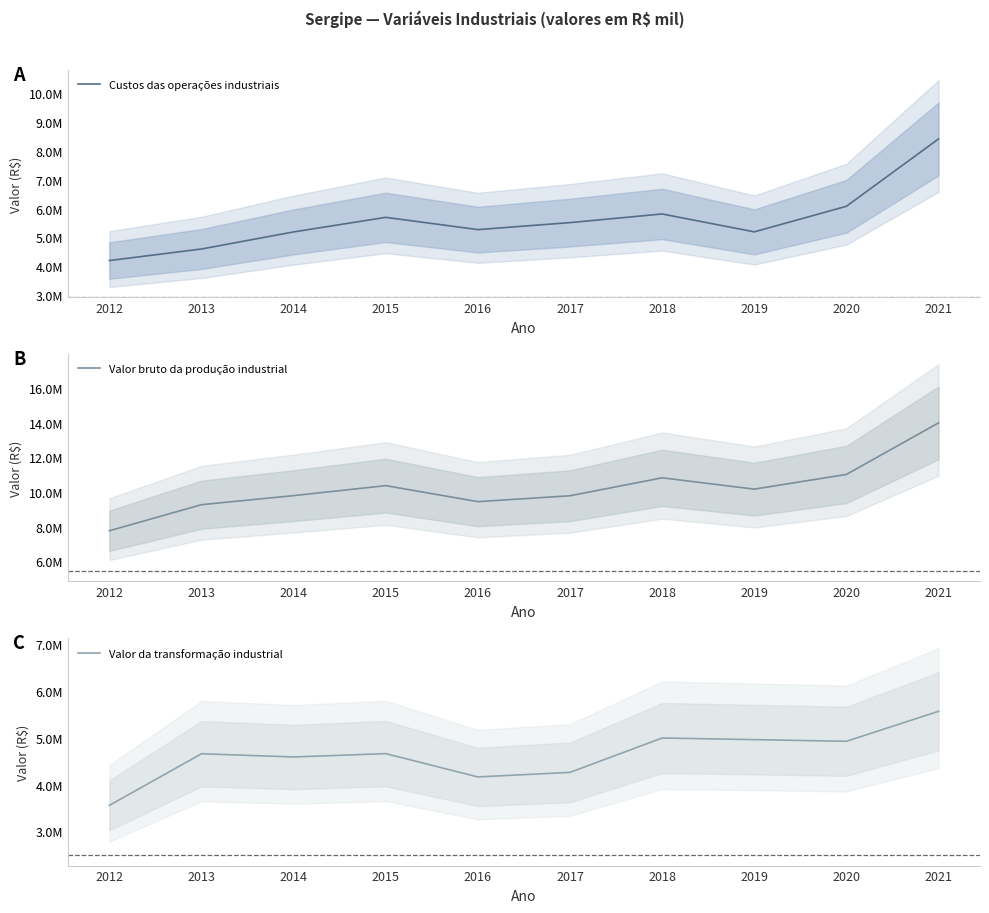

True or false: Custos das operações industriais has a value of 10544742 at 2020.

False